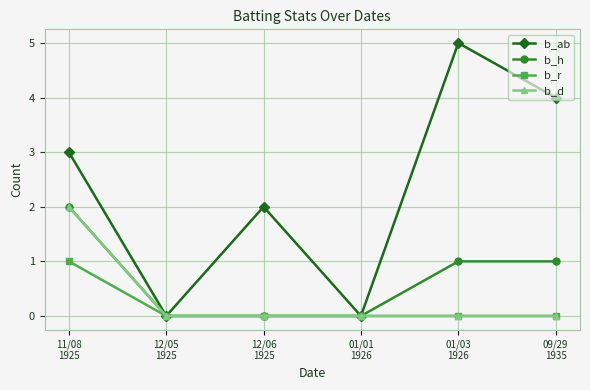

What is the label of the 5th point from the left?

01/03
1926